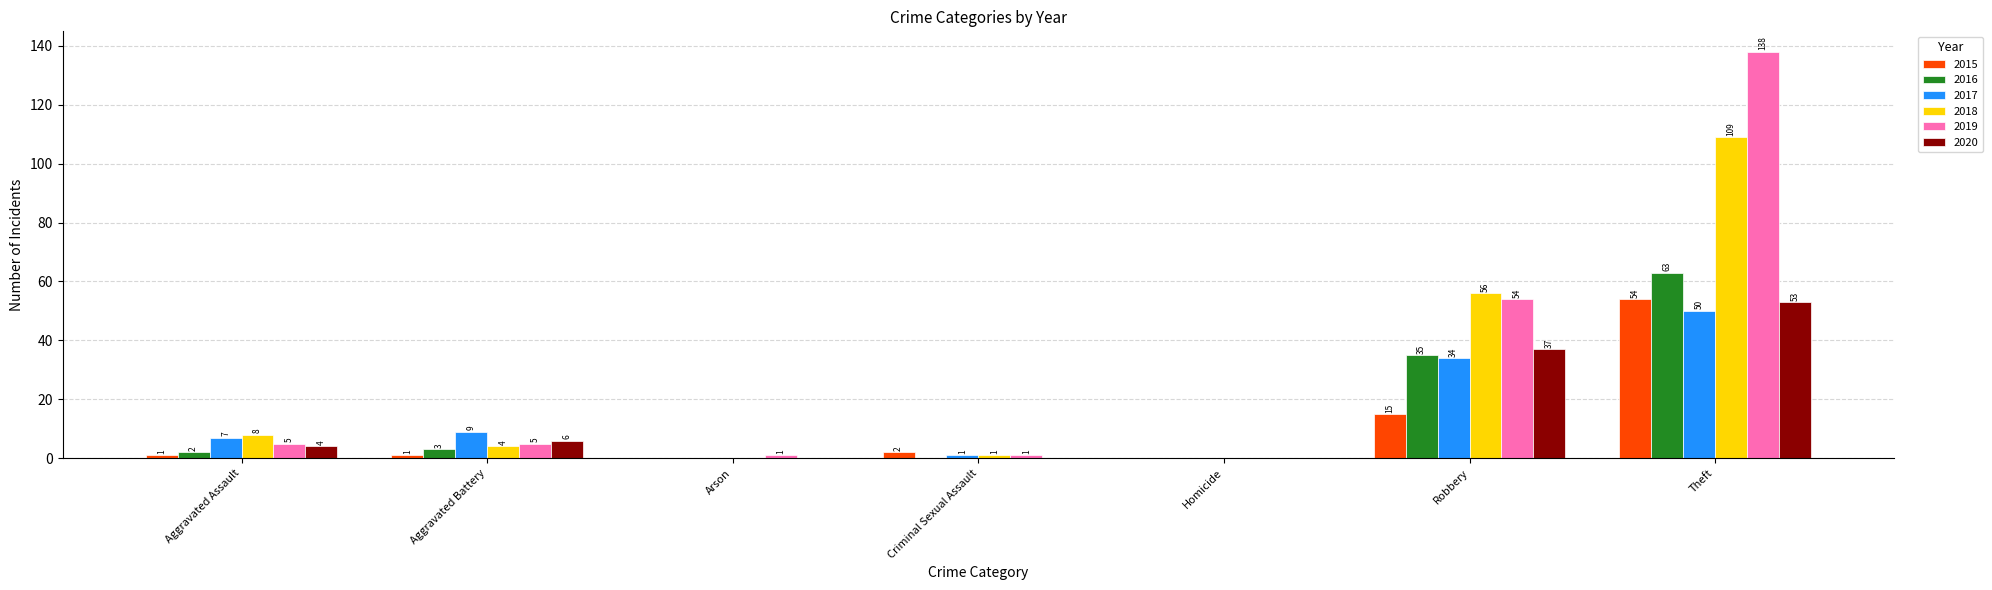

The 2018 series shows 4 at Aggravated Battery. True or false?

True